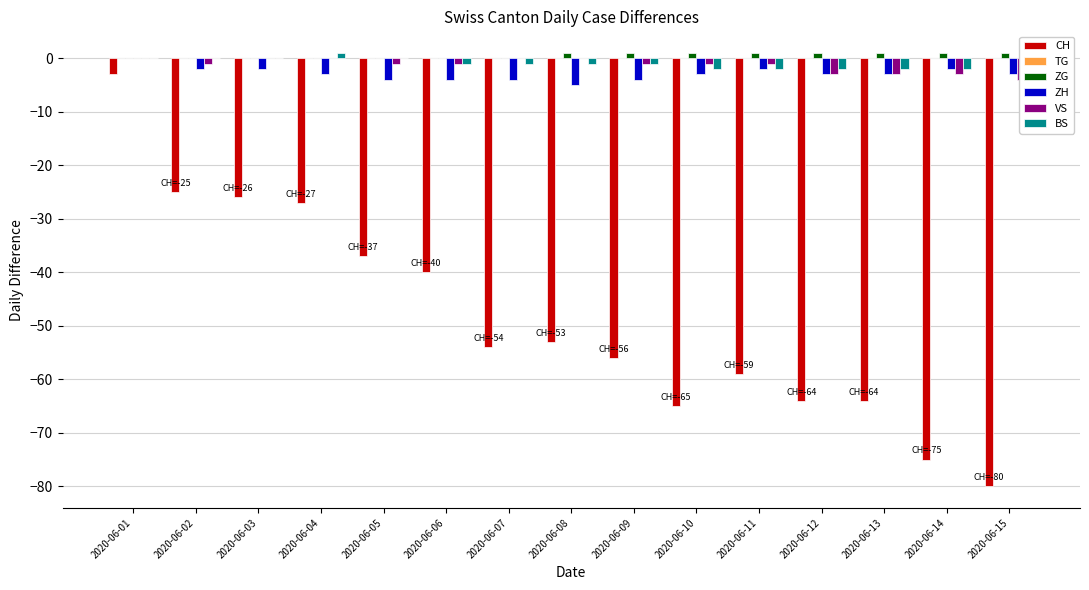

At which category does the chart reach its peak across all series?

2020-06-08